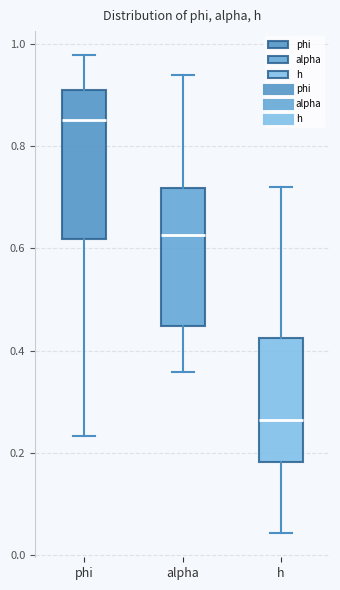

Reading left to right, read every box against the y-axis: the position of its median line, the range the box covers, and the ends of its whiskers. The values are not printed on the chart, so give them approximately, as read against the axis.

phi: median 0.86, box 0.62 to 0.90, whiskers 0.24 to 0.98
alpha: median 0.62, box 0.44 to 0.72, whiskers 0.36 to 0.94
h: median 0.26, box 0.18 to 0.42, whiskers 0.04 to 0.72